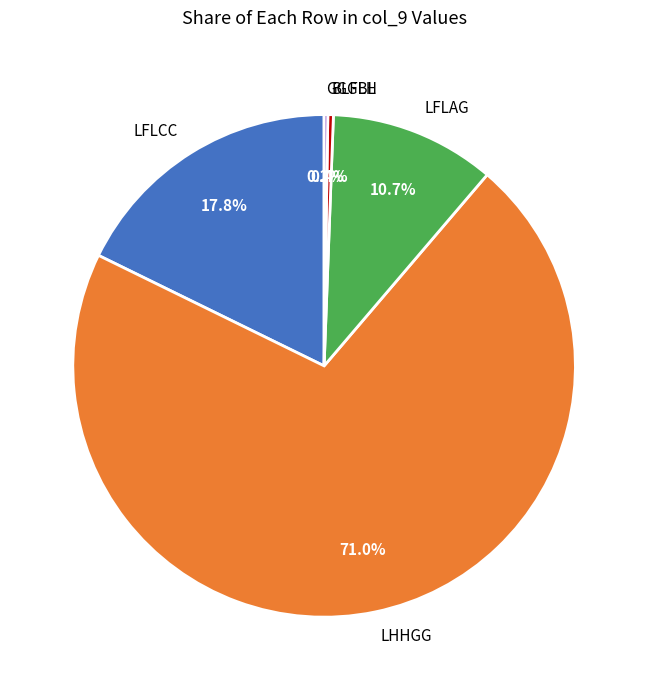

What is the largest slice in the pie chart?

LHHGG